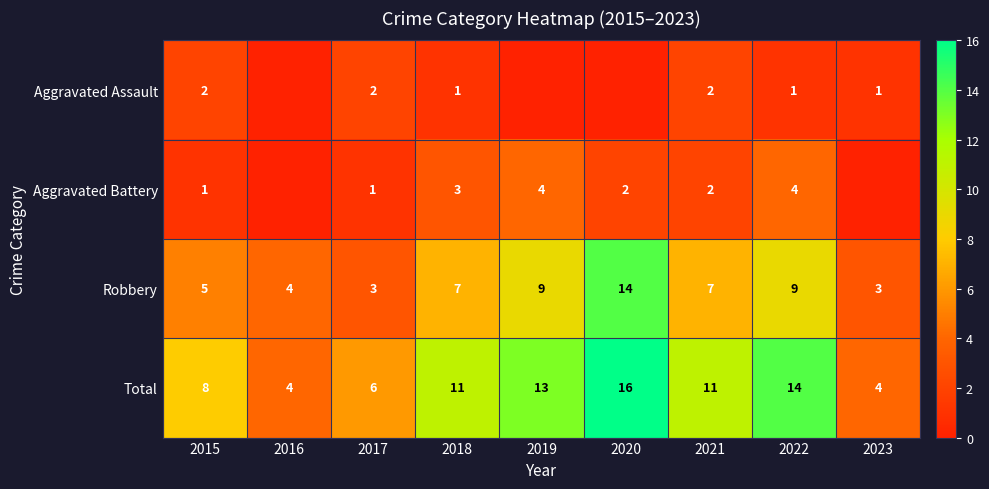

What is the sum of all Total values?

87